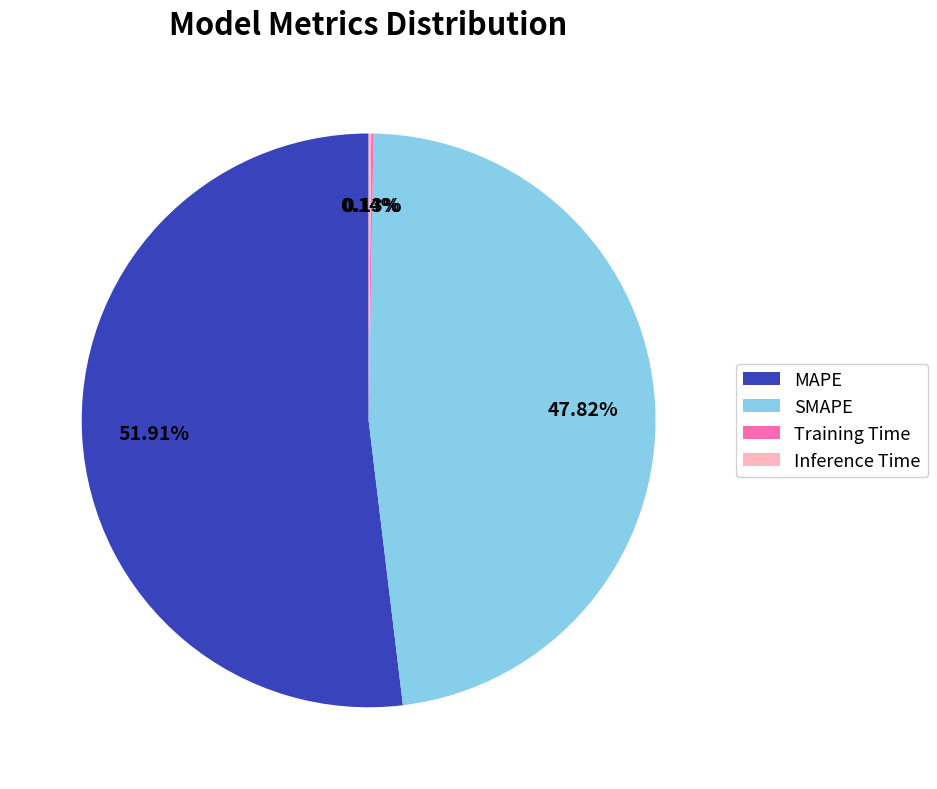

Which has a higher value, MAPE or SMAPE?

MAPE